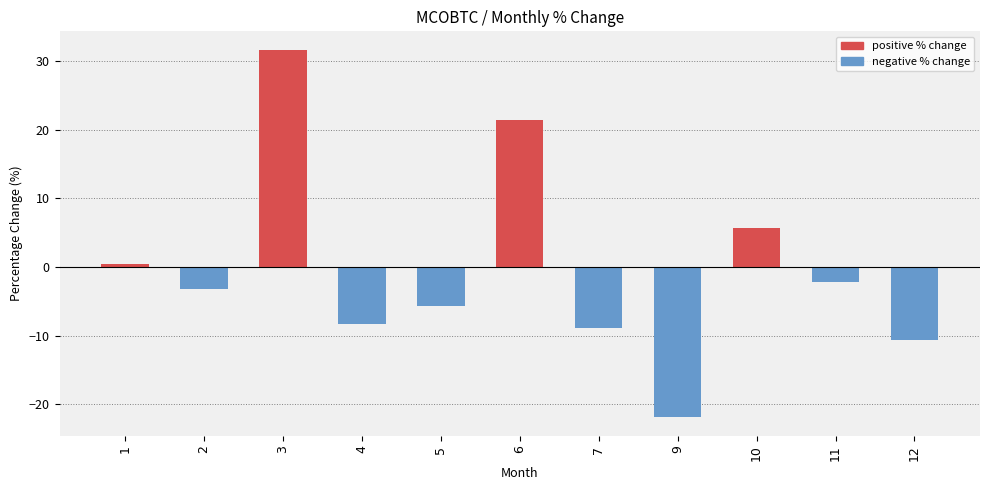

Reading right to left, extract all data points from this chart.

-10.7	-2.1	5.7	-21.9	-8.8	21.5	-5.7	-8.4	31.7	-3.2	0.5